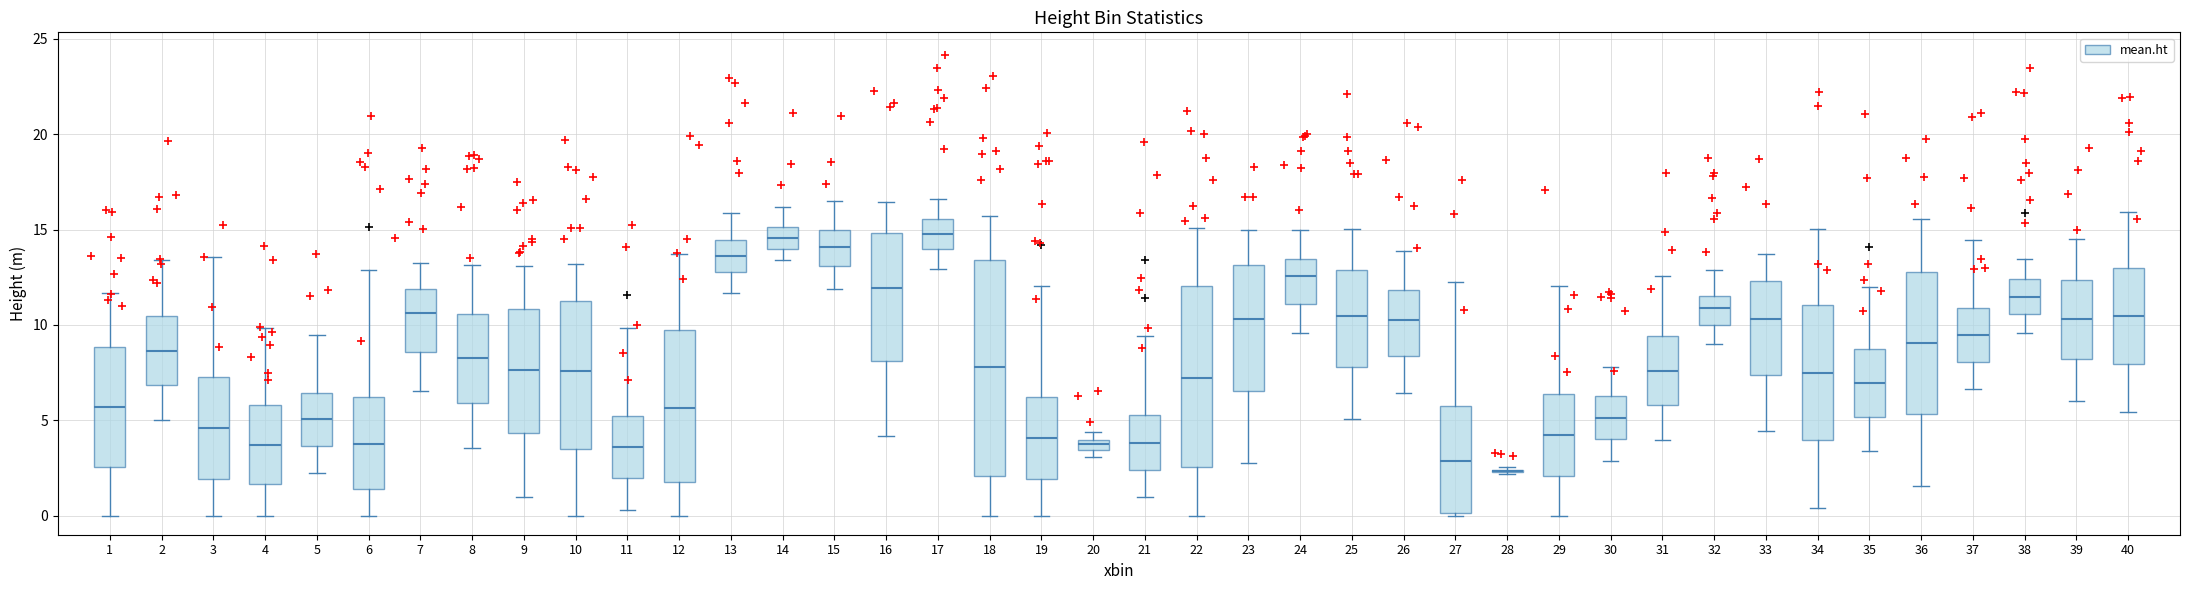

Which box is the tallest, from its lower edge to its upper edge?

18